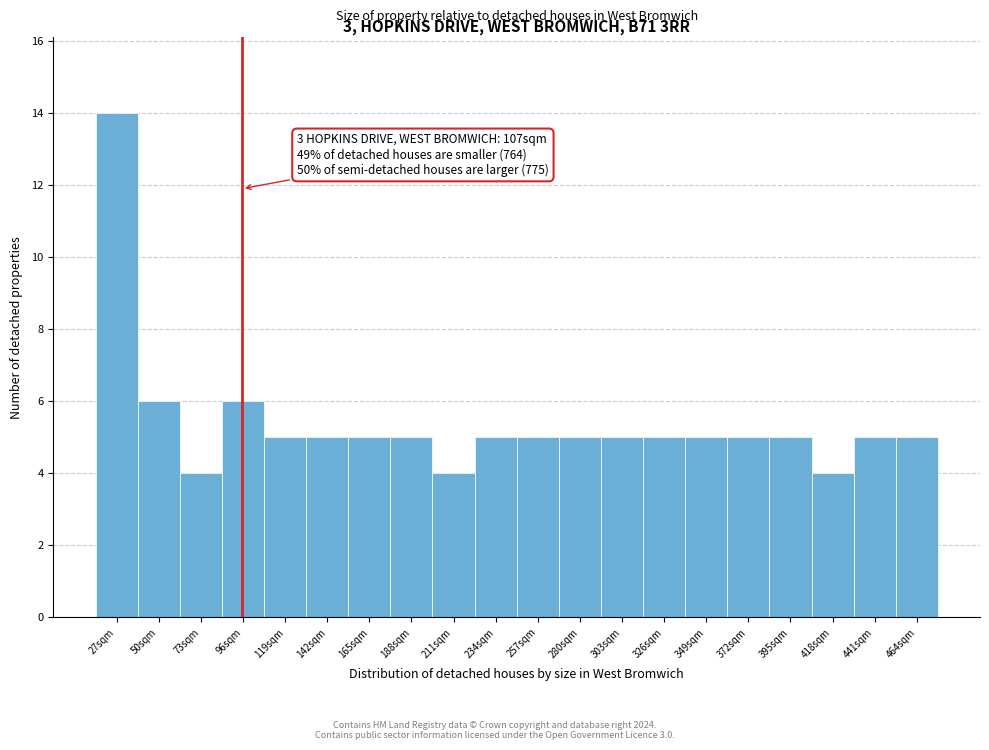

Reading left to right, extract all data points from this chart.

27sqm=14	50sqm=6	73sqm=4	96sqm=6	119sqm=5	142sqm=5	165sqm=5	188sqm=5	211sqm=4	234sqm=5	257sqm=5	280sqm=5	303sqm=5	326sqm=5	349sqm=5	372sqm=5	395sqm=5	418sqm=4	441sqm=5	464sqm=5